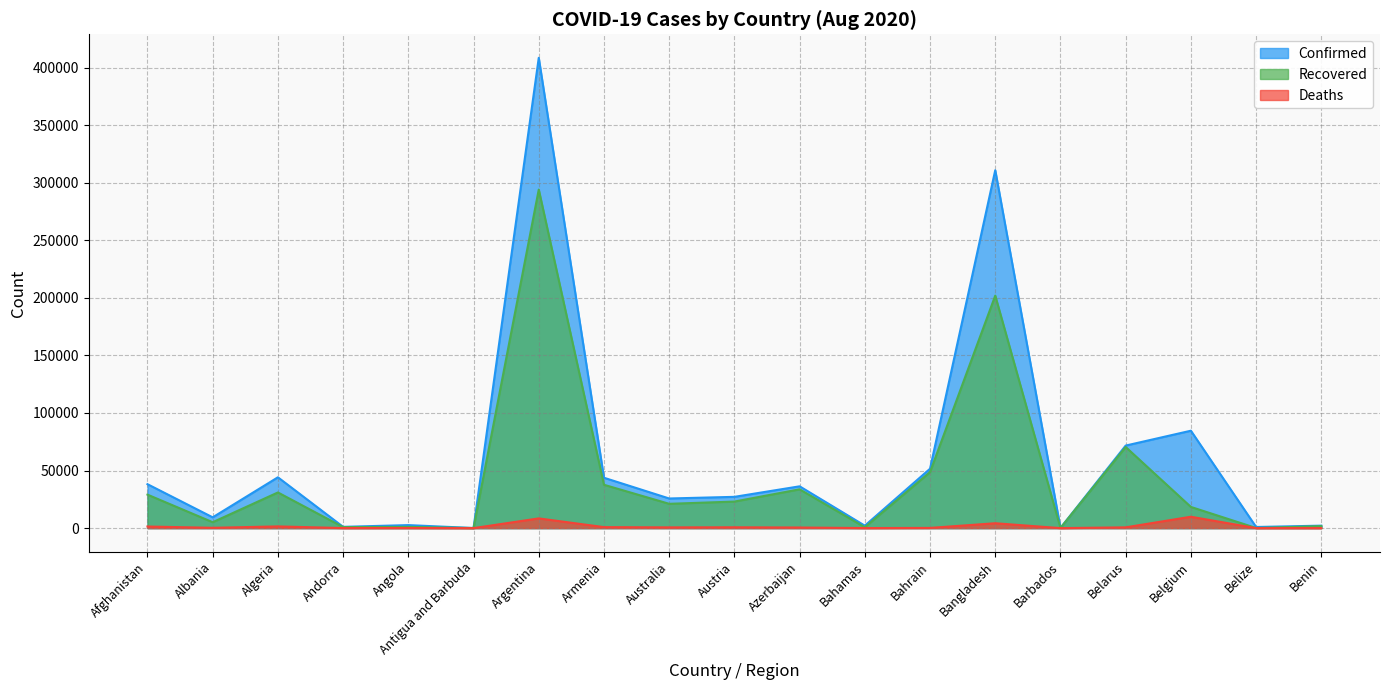

In Deaths, how many points are lower than both neighbors (excluding endpoints)?

7